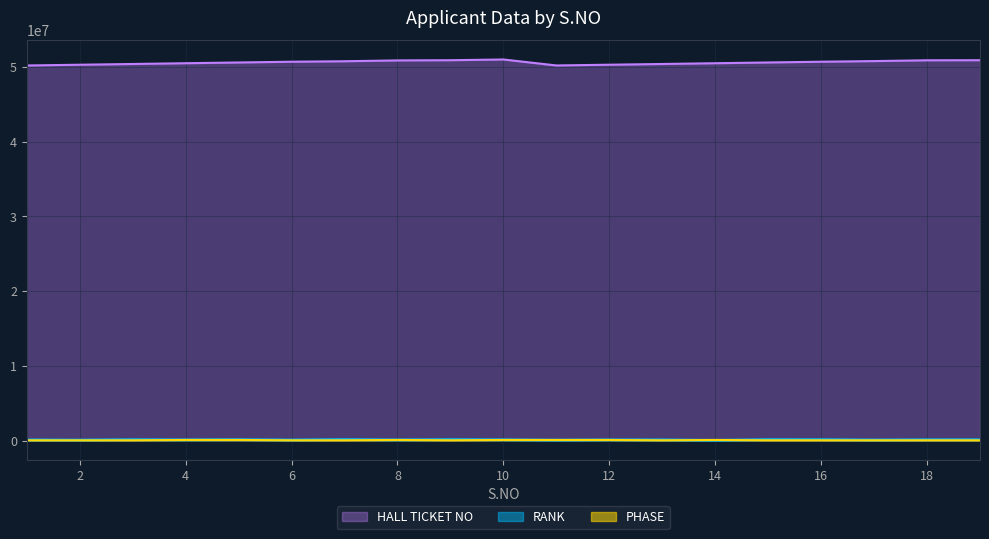

What is the total value across all series at 17?

50915722.1